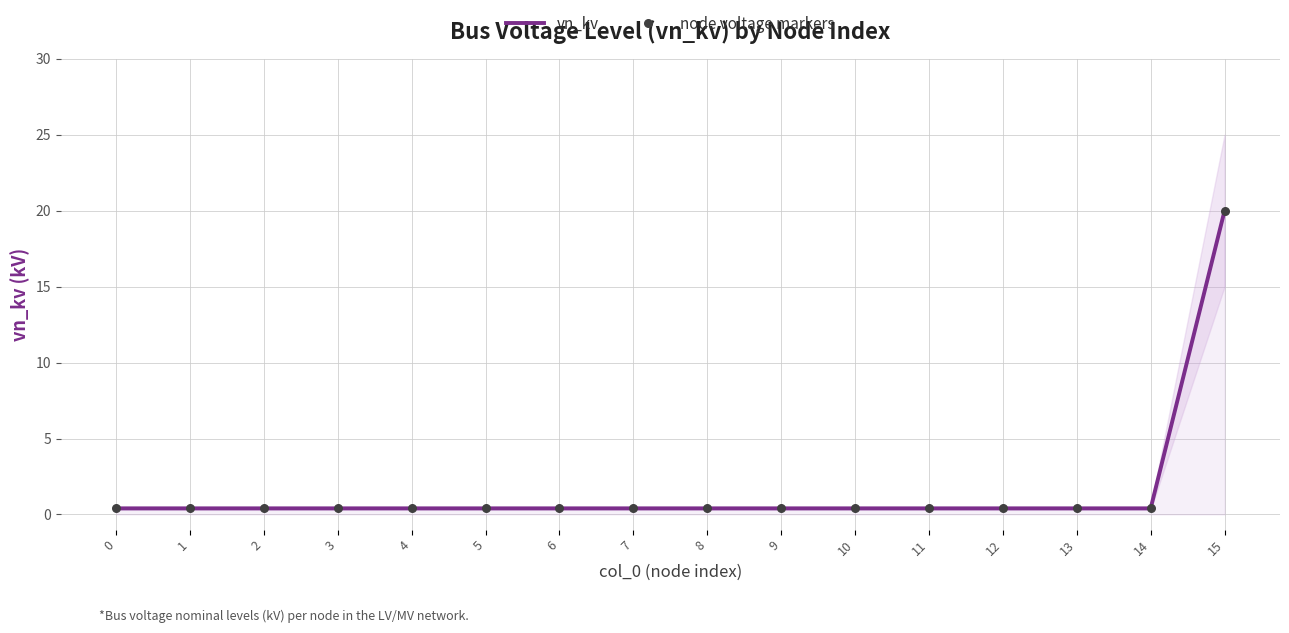

Which series contains the lowest Y value?

vn_kv